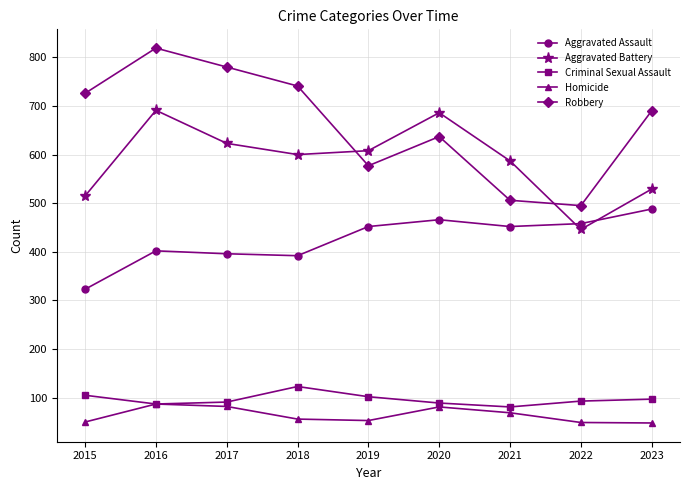

What is the spread (max minus min) of values at 2019?

555